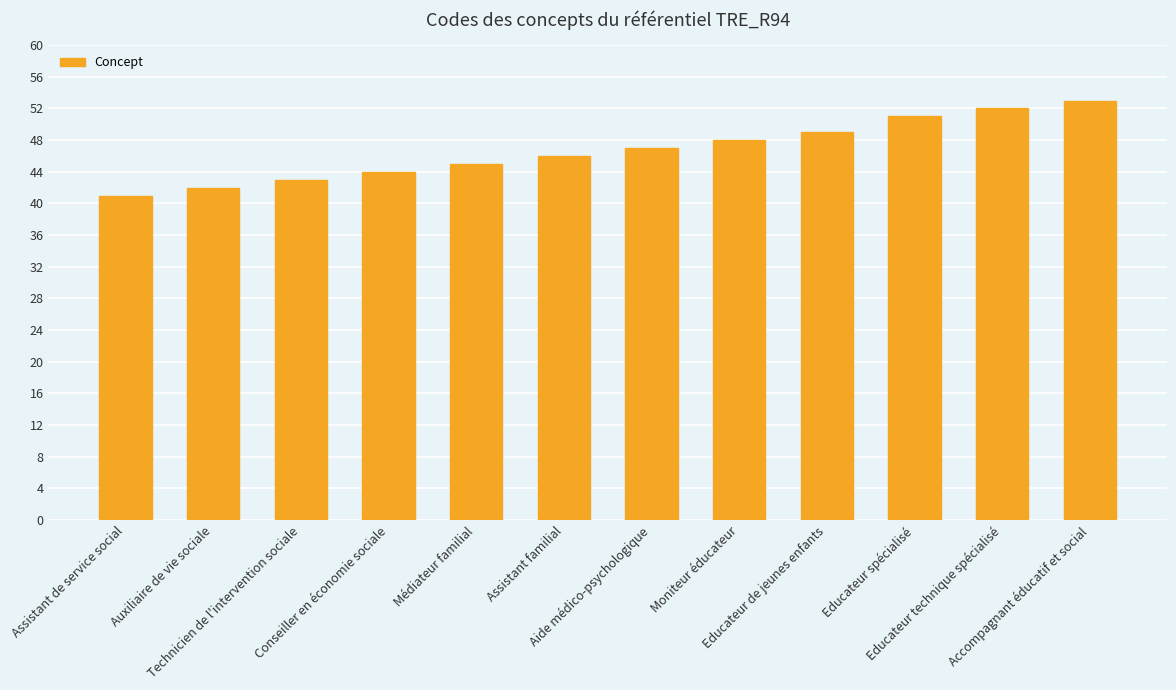

Between Moniteur éducateur and Accompagnant éducatif et social, which is larger?

Accompagnant éducatif et social